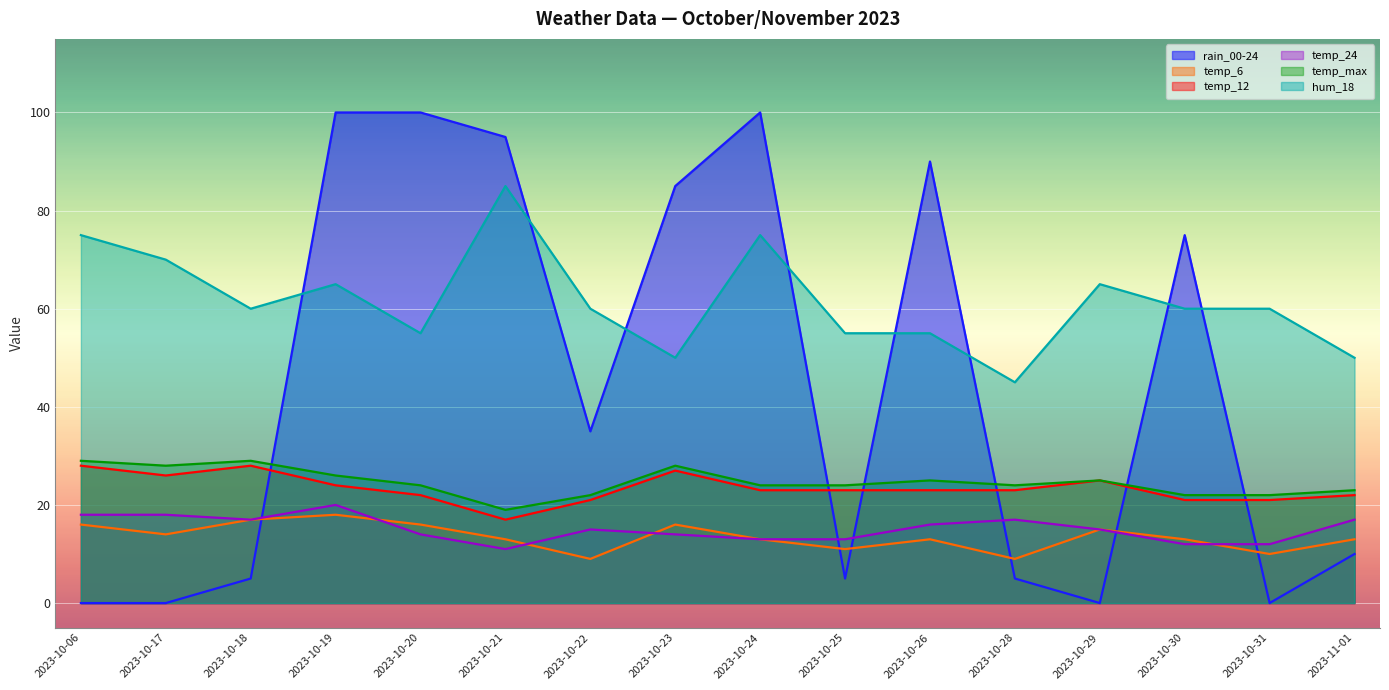

How many lines are shown in the chart?

6